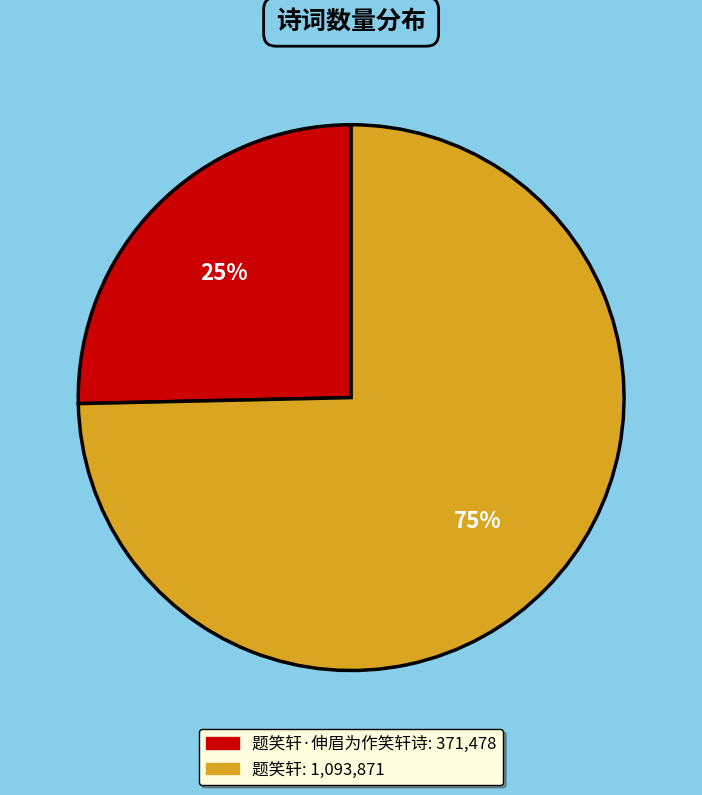

Is there any slice that represents more than half of the pie?

Yes